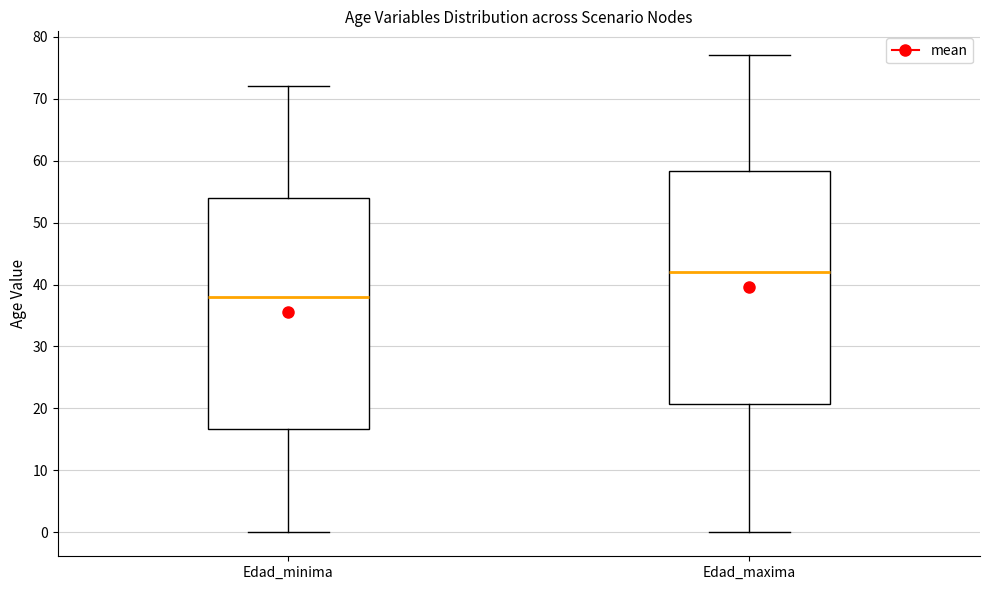

Which box's median line is the lowest?

Edad_minima